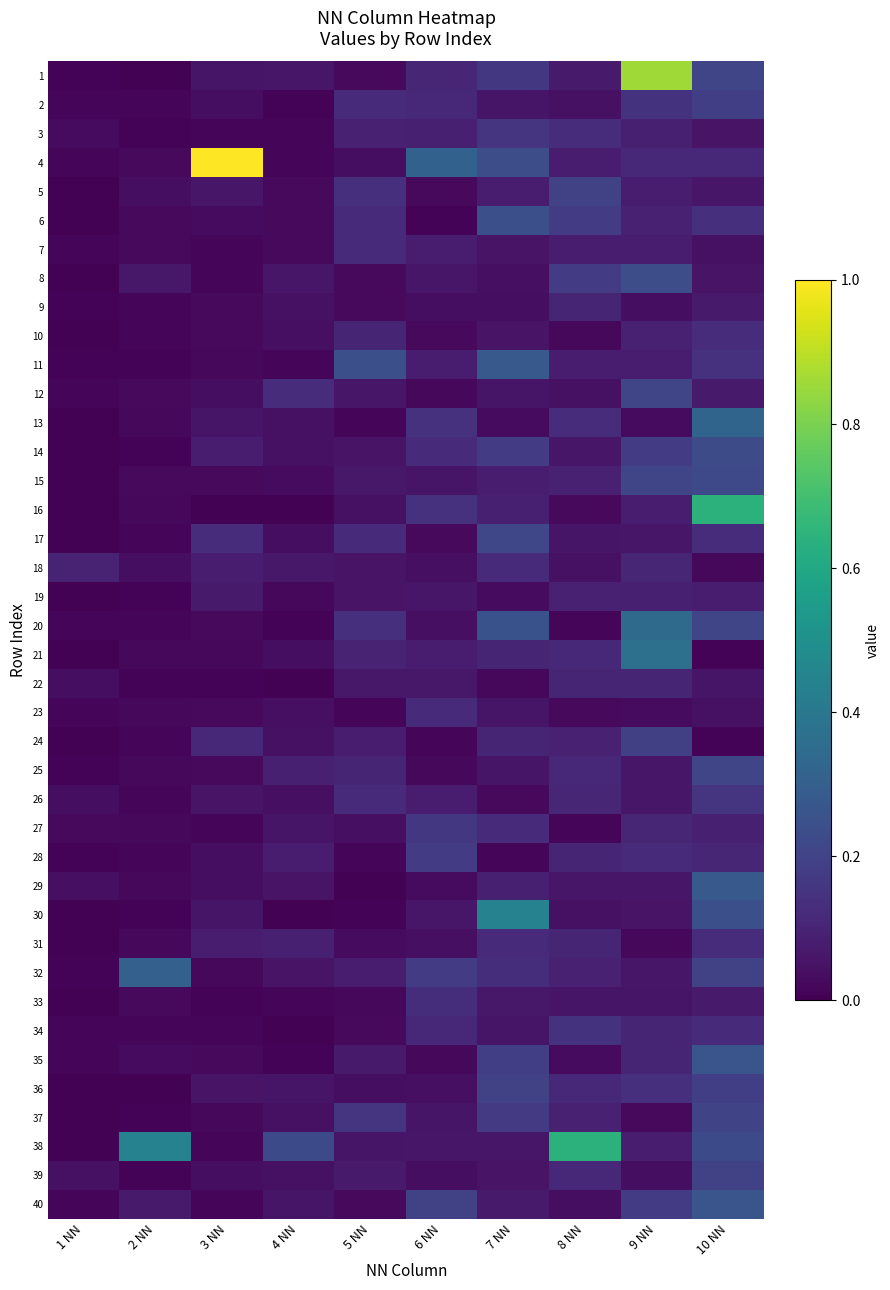

List the series in order of their peak value, highest first.

4, 1, 16, 38, 30, 21, 20, 13, 32, 11, 29, 35, 40, 6, 8, 14, 15, 17, 12, 25, 37, 36, 39, 5, 24, 2, 28, 27, 3, 26, 34, 33, 10, 31, 7, 18, 23, 9, 22, 19